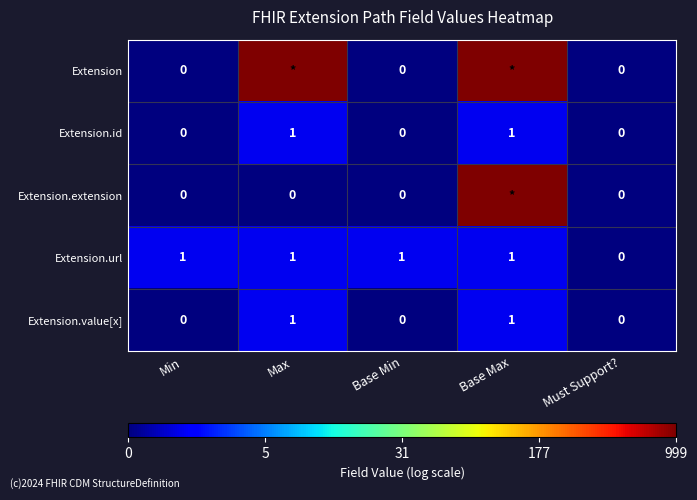

Which label corresponds to the smallest value in the chart?

Min